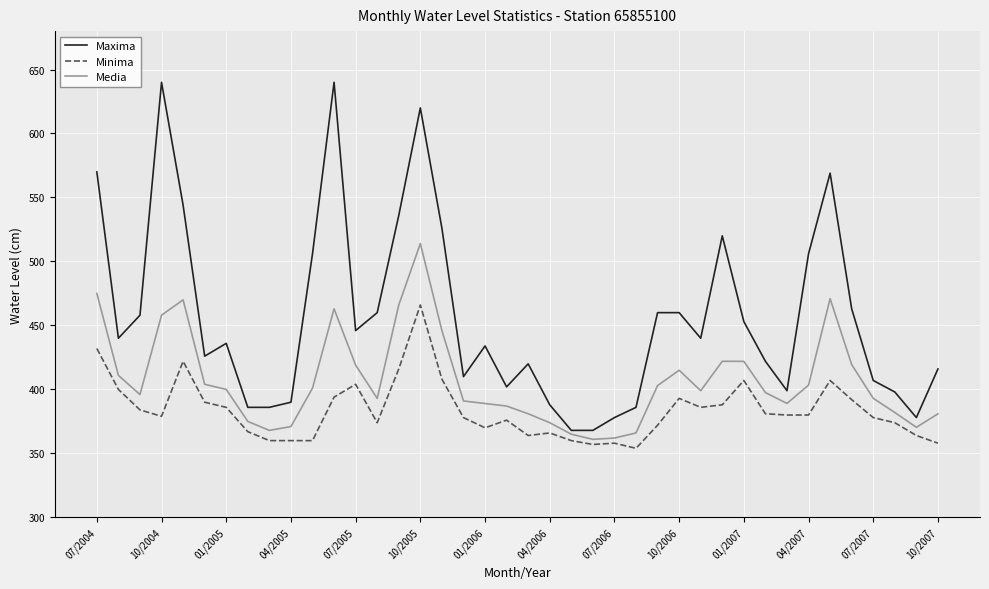

Rank the series by their average value, from highest to lowest.

Maxima, Media, Minima